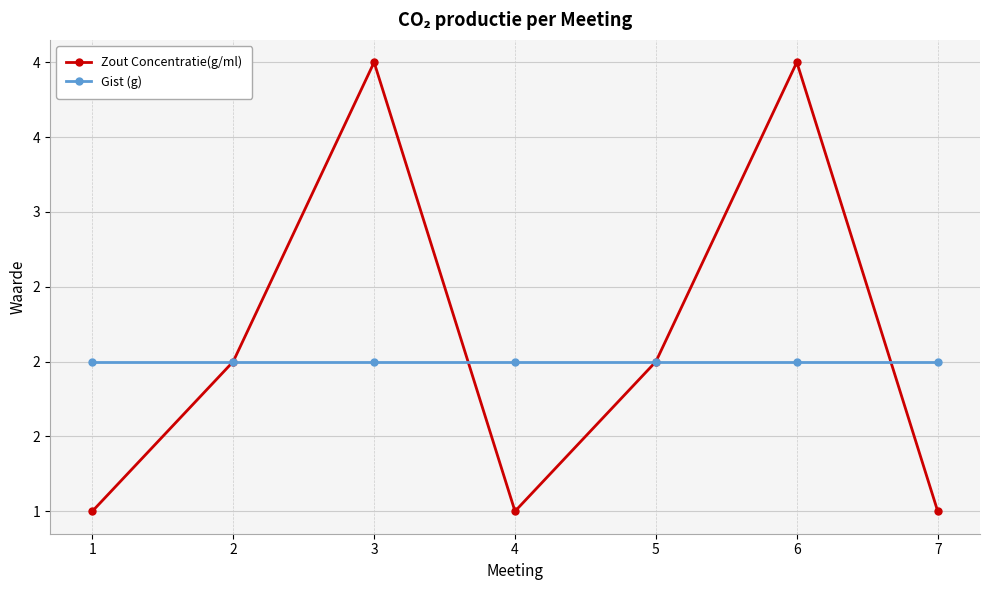

Is this an area chart (filled region under the line)?

No